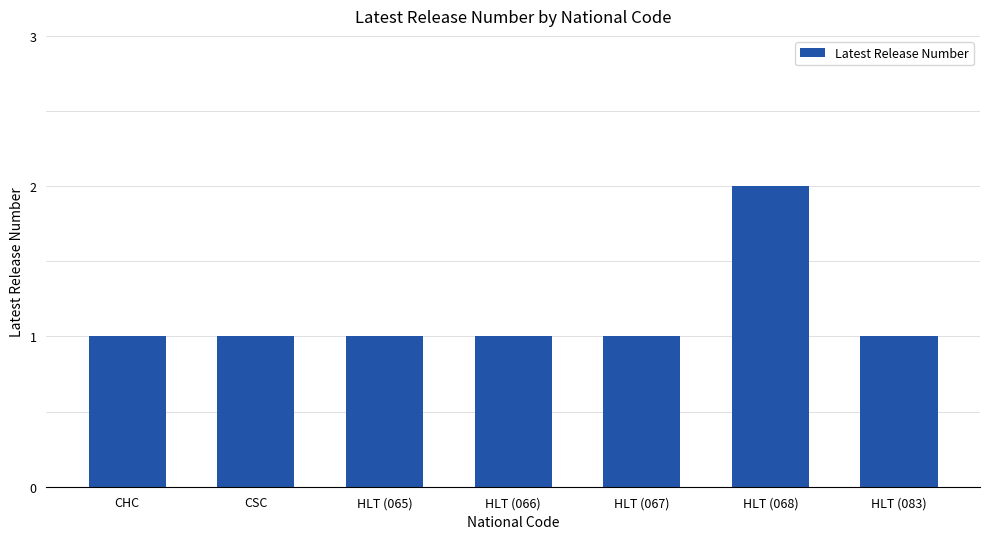

What is the label of the 3rd bar from the left?

HLT (065)